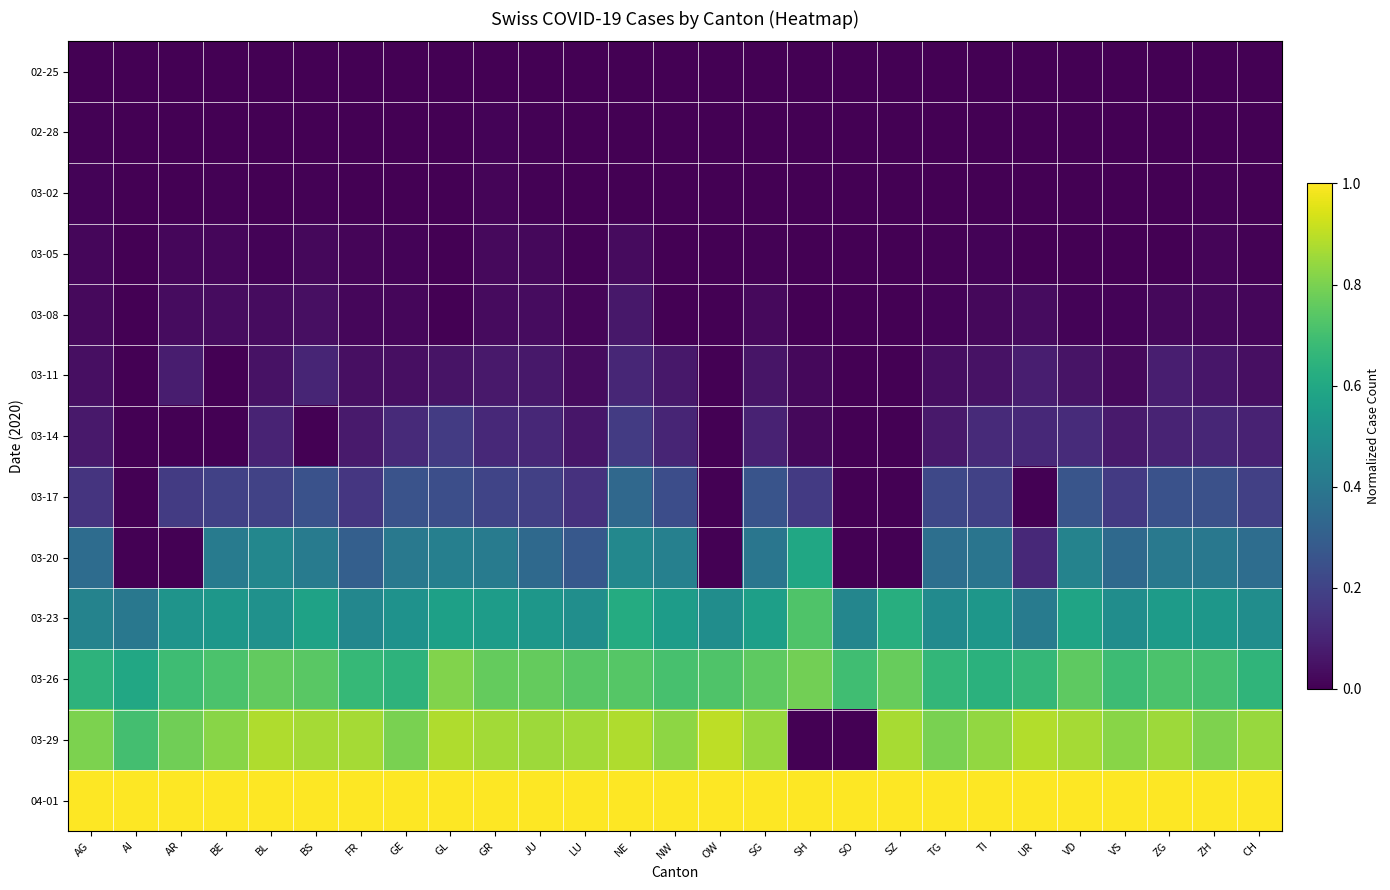

Reading left to right, extract all data points from this chart.

02-25: AG=0.0	AI=0.0	AR=0.0	BE=0.0	BL=0.0	BS=0.0	FR=0.0	GE=0.0	GL=0.0	GR=0.0	JU=0.0	LU=0.0	NE=0.0	NW=0.0	OW=0.0	SG=0.0	SH=0.0	SO=0.0	SZ=0.0	TG=0.0	TI=0.0	UR=0.0	VD=0.0	VS=0.0	ZG=0.0	ZH=0.0	CH=0.0
02-28: AG=0.0	AI=0.0	AR=0.0	BE=0.0	BL=0.0	BS=0.0	FR=0.0	GE=0.0	GL=0.0	GR=0.0	JU=0.0	LU=0.0	NE=0.0	NW=0.0	OW=0.0	SG=0.0	SH=0.0	SO=0.0	SZ=0.0	TG=0.0	TI=0.0	UR=0.0	VD=0.0	VS=0.0	ZG=0.0	ZH=0.0	CH=0.0
03-02: AG=0.0	AI=0.0	AR=0.0	BE=0.0	BL=0.0	BS=0.0	FR=0.0	GE=0.0	GL=0.0	GR=0.0	JU=0.0	LU=0.0	NE=0.0	NW=0.0	OW=0.0	SG=0.0	SH=0.0	SO=0.0	SZ=0.0	TG=0.0	TI=0.0	UR=0.0	VD=0.0	VS=0.0	ZG=0.0	ZH=0.0	CH=0.0
03-05: AG=0.0	AI=0.0	AR=0.0	BE=0.0	BL=0.0	BS=0.0	FR=0.0	GE=0.0	GL=0.0	GR=0.0	JU=0.0	LU=0.0	NE=0.0	NW=0.0	OW=0.0	SG=0.0	SH=0.0	SO=0.0	SZ=0.0	TG=0.0	TI=0.0	UR=0.0	VD=0.0	VS=0.0	ZG=0.0	ZH=0.0	CH=0.0
03-08: AG=0.0	AI=0.0	AR=0.0	BE=0.0	BL=0.0	BS=0.0	FR=0.0	GE=0.0	GL=0.0	GR=0.0	JU=0.0	LU=0.0	NE=0.1	NW=0.0	OW=0.0	SG=0.0	SH=0.0	SO=0.0	SZ=0.0	TG=0.0	TI=0.0	UR=0.0	VD=0.0	VS=0.0	ZG=0.0	ZH=0.0	CH=0.0
03-11: AG=0.0	AI=0.0	AR=0.1	BE=0.0	BL=0.0	BS=0.1	FR=0.0	GE=0.0	GL=0.1	GR=0.1	JU=0.1	LU=0.0	NE=0.1	NW=0.1	OW=0.0	SG=0.1	SH=0.0	SO=0.0	SZ=0.0	TG=0.0	TI=0.0	UR=0.1	VD=0.1	VS=0.0	ZG=0.1	ZH=0.1	CH=0.0
03-14: AG=0.1	AI=0.0	AR=0.0	BE=0.0	BL=0.1	BS=0.0	FR=0.1	GE=0.1	GL=0.2	GR=0.1	JU=0.1	LU=0.1	NE=0.2	NW=0.1	OW=0.0	SG=0.1	SH=0.0	SO=0.0	SZ=0.0	TG=0.1	TI=0.1	UR=0.1	VD=0.1	VS=0.1	ZG=0.1	ZH=0.1	CH=0.1
03-17: AG=0.2	AI=0.0	AR=0.2	BE=0.2	BL=0.2	BS=0.3	FR=0.2	GE=0.3	GL=0.2	GR=0.2	JU=0.2	LU=0.1	NE=0.3	NW=0.2	OW=0.0	SG=0.3	SH=0.2	SO=0.0	SZ=0.0	TG=0.2	TI=0.2	UR=0.0	VD=0.3	VS=0.2	ZG=0.3	ZH=0.2	CH=0.2
03-20: AG=0.4	AI=0.0	AR=0.0	BE=0.4	BL=0.5	BS=0.4	FR=0.3	GE=0.4	GL=0.4	GR=0.4	JU=0.3	LU=0.3	NE=0.5	NW=0.4	OW=0.0	SG=0.4	SH=0.6	SO=0.0	SZ=0.0	TG=0.4	TI=0.4	UR=0.1	VD=0.4	VS=0.3	ZG=0.4	ZH=0.4	CH=0.4
03-23: AG=0.4	AI=0.4	AR=0.5	BE=0.5	BL=0.5	BS=0.6	FR=0.5	GE=0.5	GL=0.6	GR=0.6	JU=0.5	LU=0.5	NE=0.6	NW=0.6	OW=0.5	SG=0.6	SH=0.7	SO=0.5	SZ=0.6	TG=0.5	TI=0.5	UR=0.4	VD=0.6	VS=0.5	ZG=0.5	ZH=0.5	CH=0.5
03-26: AG=0.6	AI=0.6	AR=0.7	BE=0.7	BL=0.8	BS=0.7	FR=0.7	GE=0.6	GL=0.8	GR=0.8	JU=0.8	LU=0.7	NE=0.7	NW=0.7	OW=0.7	SG=0.8	SH=0.8	SO=0.7	SZ=0.8	TG=0.7	TI=0.6	UR=0.7	VD=0.8	VS=0.7	ZG=0.7	ZH=0.7	CH=0.7
03-29: AG=0.8	AI=0.7	AR=0.8	BE=0.8	BL=0.9	BS=0.9	FR=0.9	GE=0.8	GL=0.9	GR=0.9	JU=0.9	LU=0.9	NE=0.9	NW=0.8	OW=0.9	SG=0.8	SH=0.0	SO=0.0	SZ=0.9	TG=0.8	TI=0.8	UR=0.9	VD=0.9	VS=0.8	ZG=0.9	ZH=0.8	CH=0.8
04-01: AG=1.0	AI=1.0	AR=1.0	BE=1.0	BL=1.0	BS=1.0	FR=1.0	GE=1.0	GL=1.0	GR=1.0	JU=1.0	LU=1.0	NE=1.0	NW=1.0	OW=1.0	SG=1.0	SH=1.0	SO=1.0	SZ=1.0	TG=1.0	TI=1.0	UR=1.0	VD=1.0	VS=1.0	ZG=1.0	ZH=1.0	CH=1.0